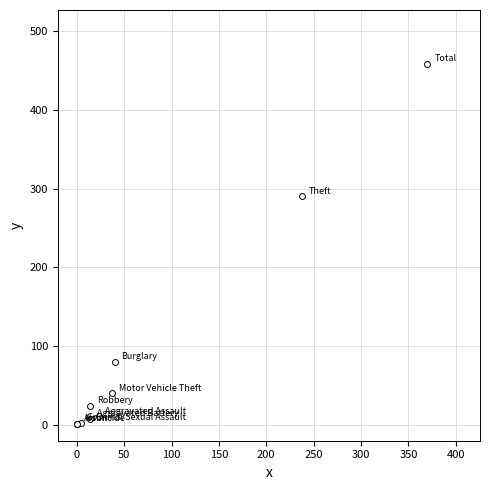

What Y value in the scatter plot is closest to 229?

290